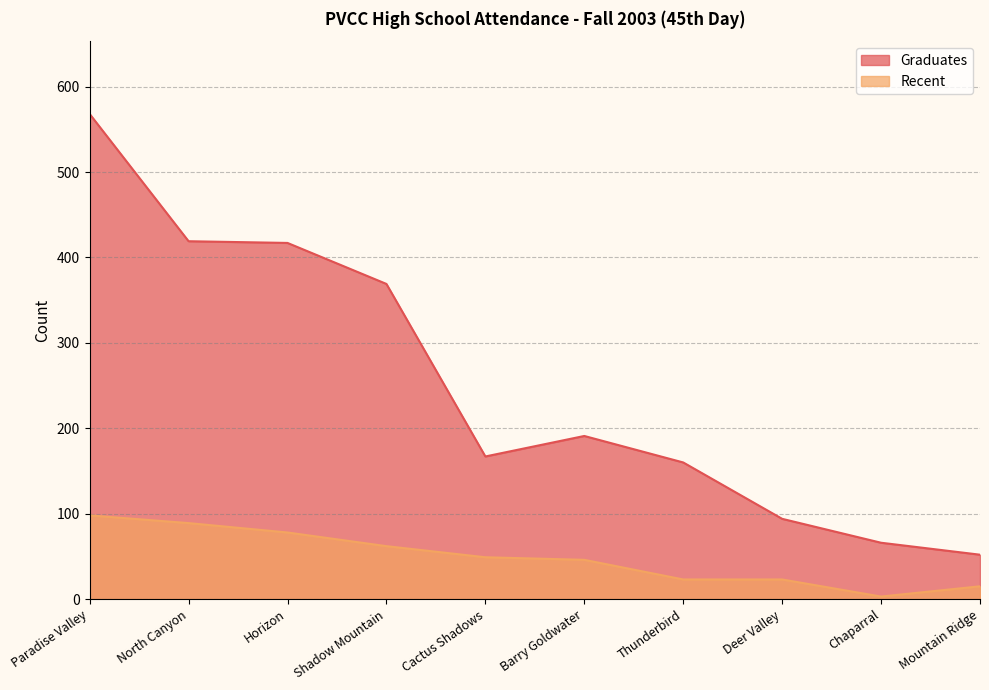

What is the value of the Graduates point at the 4th from the left?

369